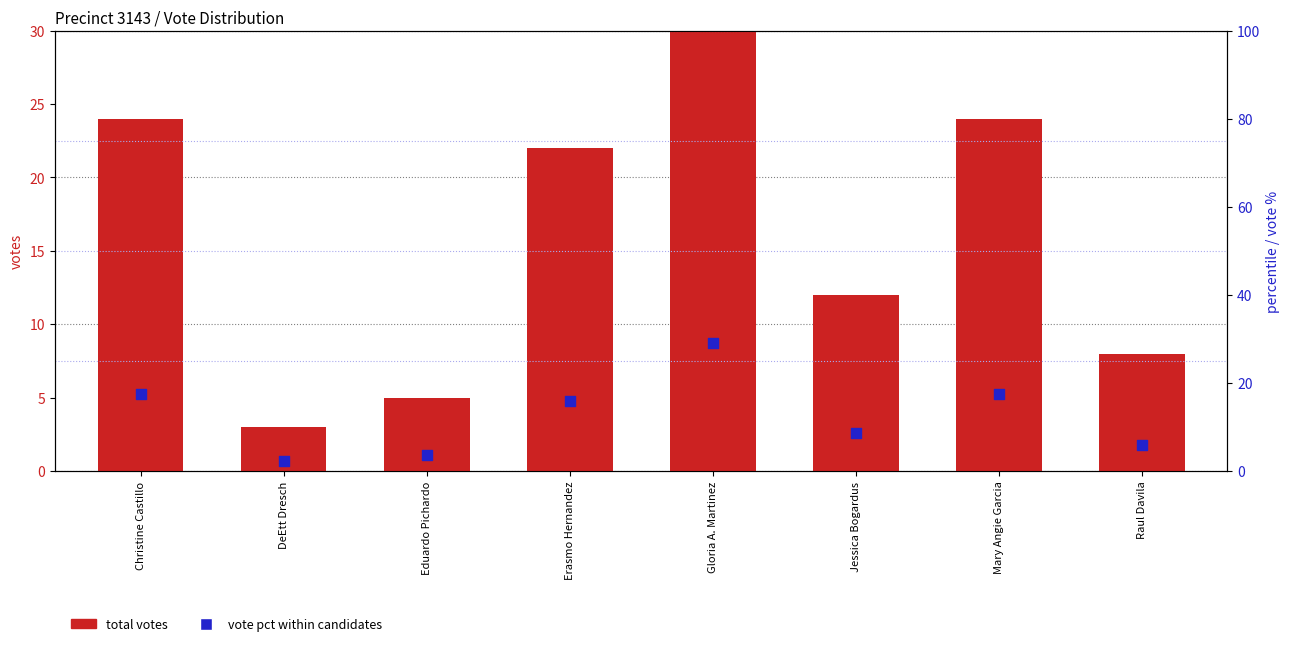

Which series contains the lowest Y value?

vote pct